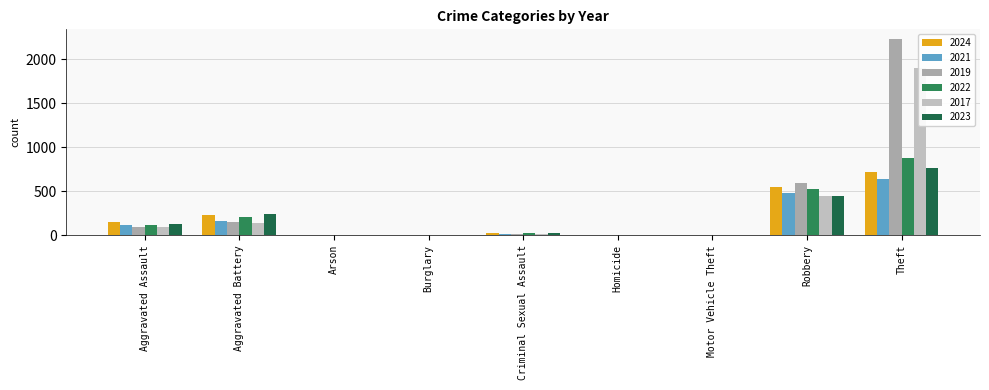

Reading left to right, extract all data points from this chart.

2024: Aggravated Assault=152	Aggravated Battery=232	Arson=1	Burglary=2	Criminal Sexual Assault=24	Homicide=4	Motor Vehicle Theft=3	Robbery=543	Theft=713
2021: Aggravated Assault=110	Aggravated Battery=163	Arson=2	Burglary=1	Criminal Sexual Assault=14	Homicide=4	Motor Vehicle Theft=2	Robbery=484	Theft=642
2019: Aggravated Assault=98	Aggravated Battery=148	Arson=1	Burglary=1	Criminal Sexual Assault=8	Homicide=2	Motor Vehicle Theft=1	Robbery=591	Theft=2230
2022: Aggravated Assault=121	Aggravated Battery=202	Arson=5	Burglary=0	Criminal Sexual Assault=24	Homicide=6	Motor Vehicle Theft=2	Robbery=521	Theft=880
2017: Aggravated Assault=95	Aggravated Battery=142	Arson=0	Burglary=2	Criminal Sexual Assault=8	Homicide=1	Motor Vehicle Theft=2	Robbery=446	Theft=1896
2023: Aggravated Assault=130	Aggravated Battery=244	Arson=2	Burglary=0	Criminal Sexual Assault=22	Homicide=2	Motor Vehicle Theft=6	Robbery=440	Theft=766